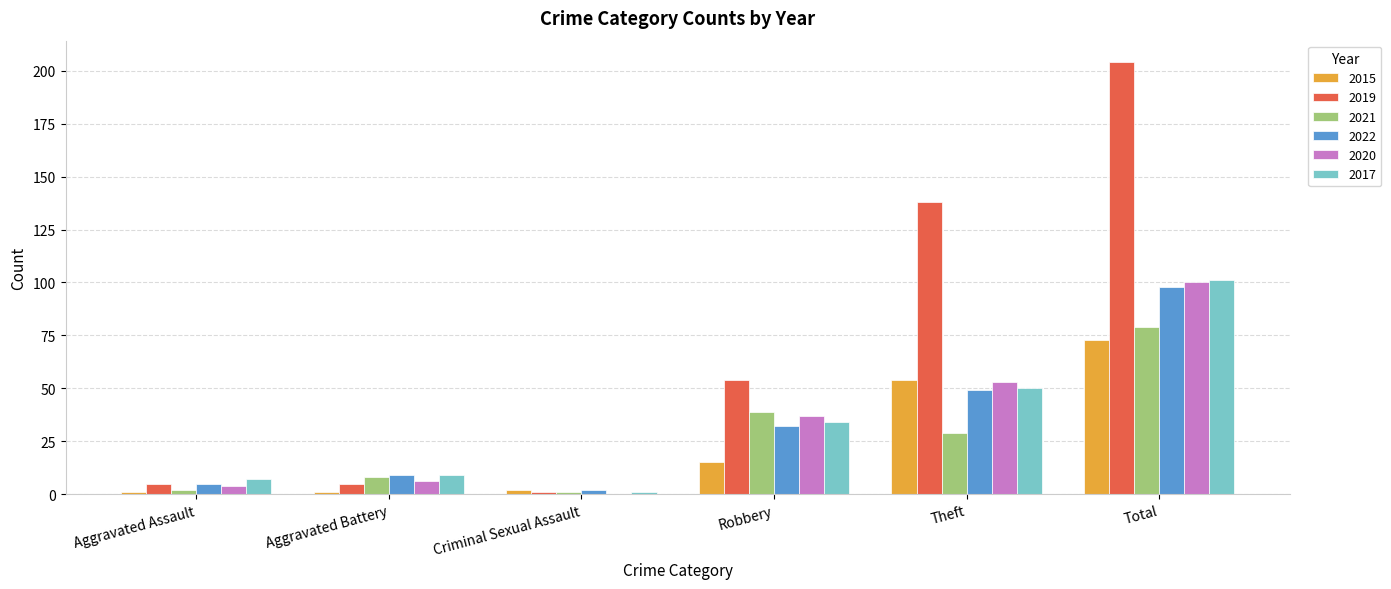

Is the value of 2019 at Robbery greater than the value of 2017 at Theft?

Yes